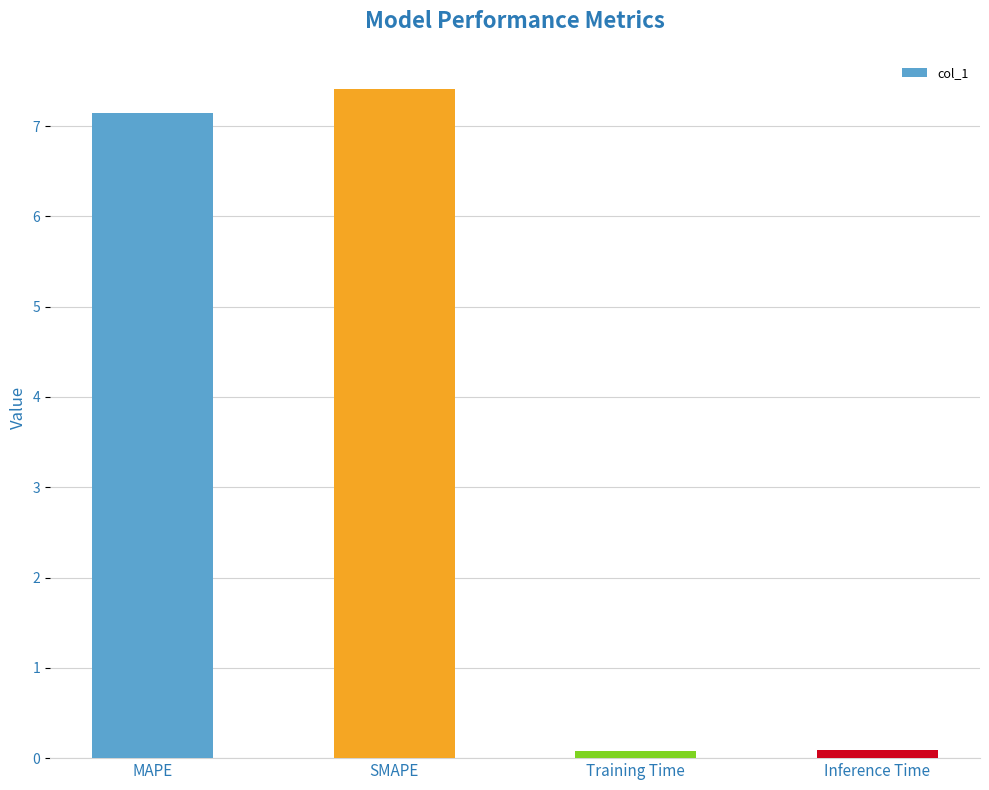

Count the number of values greater than 7.

2